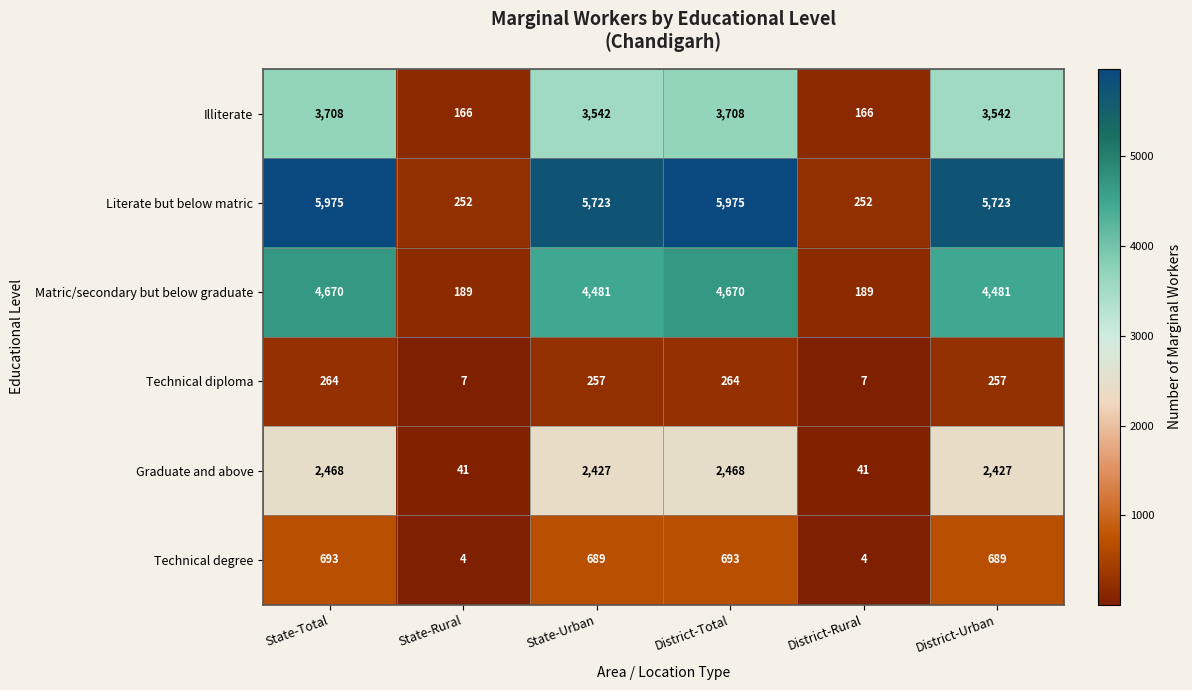

What is the greatest value displayed?

5975